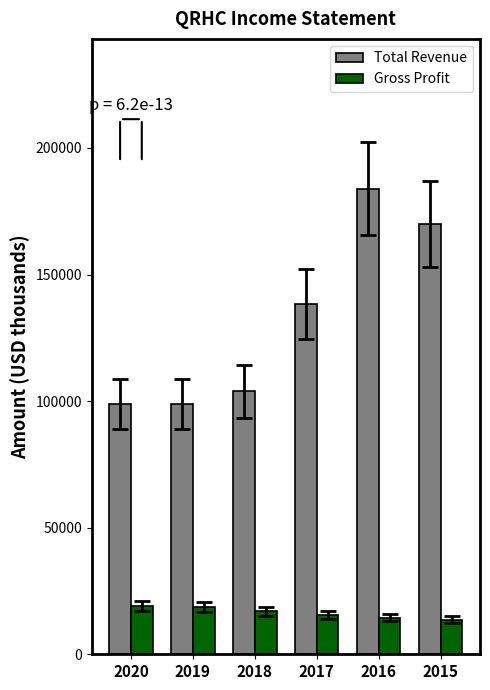

Rank the series by their average value, from lowest to highest.

Gross Profit, Total Revenue